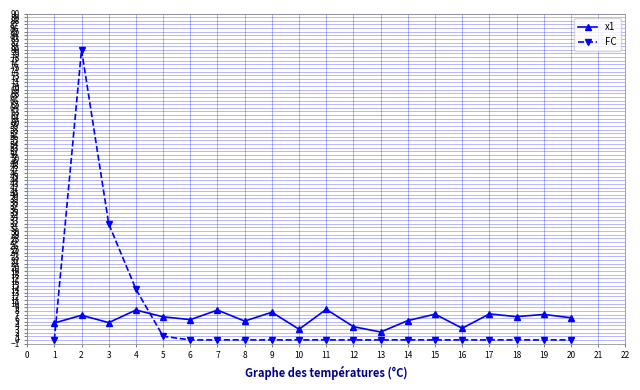

What is the difference between the maximum and second lowest values in the x1 series?

5.5